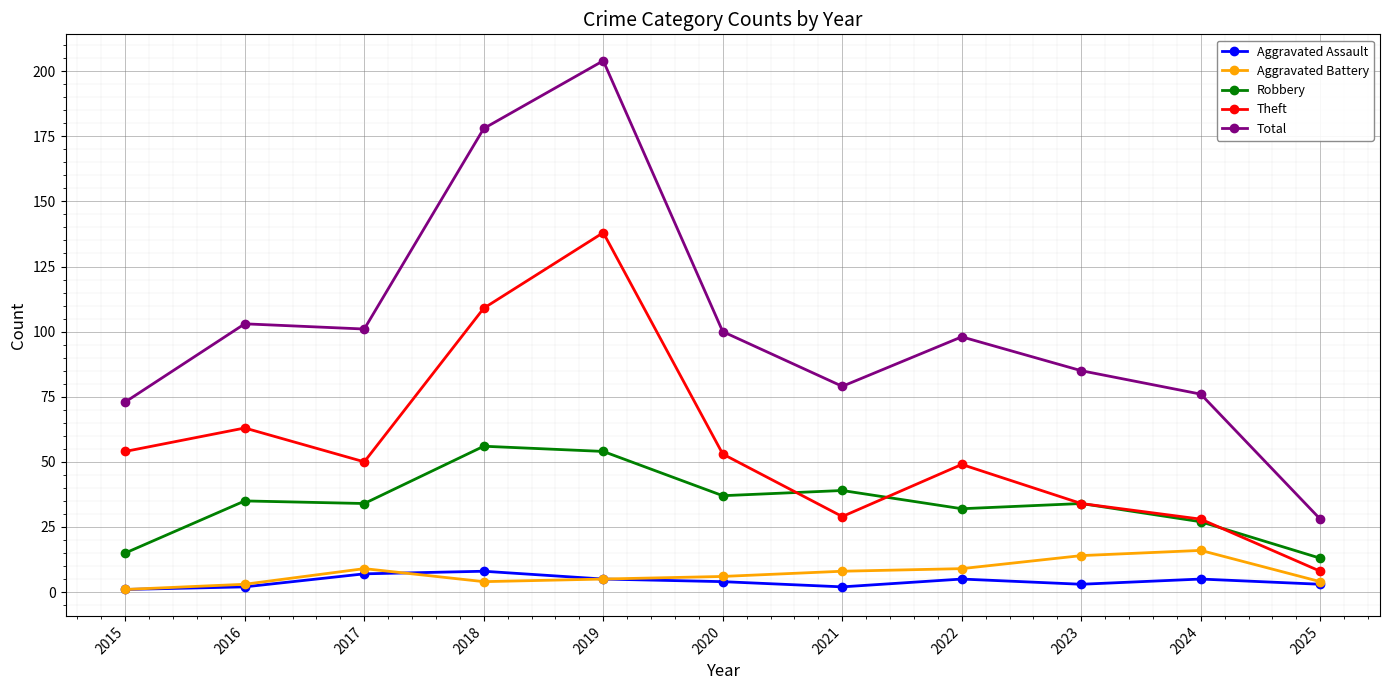

How many lines are shown in the chart?

5